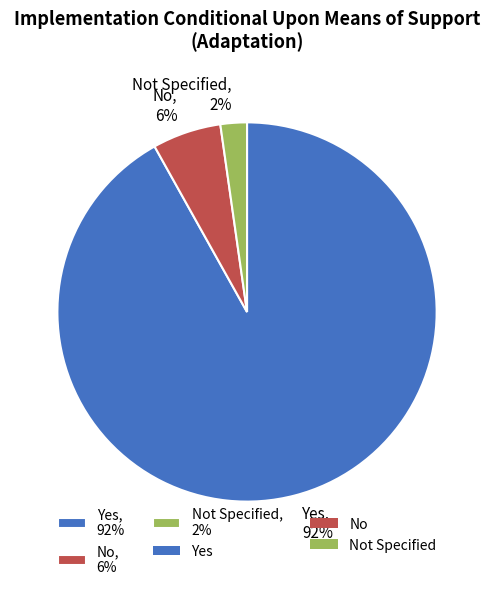

How many segments does this pie chart have?

3